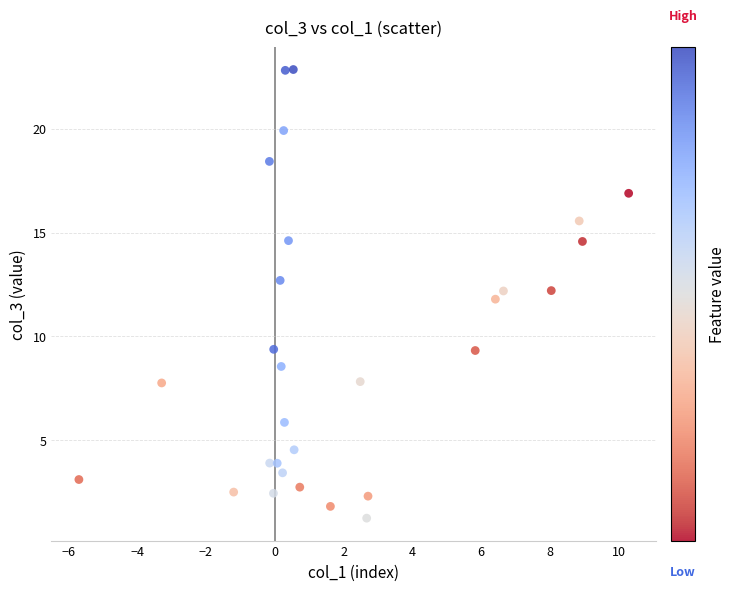

What is the range of X values (max minus min)?

16.0